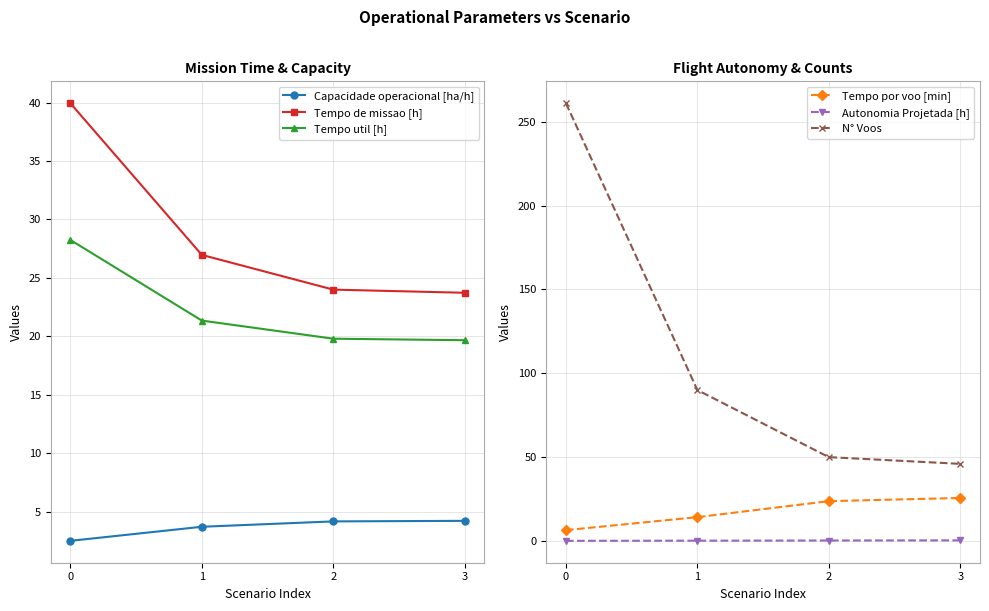

True or false: Tempo de missao [h] has more than 2 points higher than both neighbors.

False